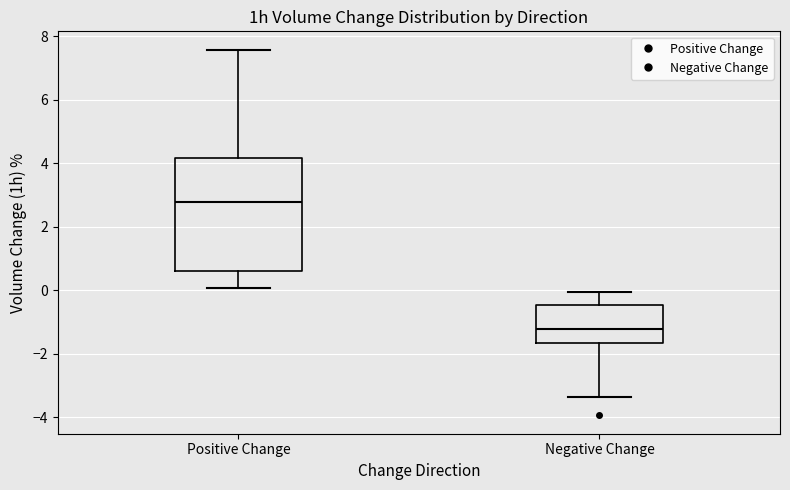

Where is the lower edge of the box for Negative Change on the y-axis? The values are not printed on the chart, so give them approximately, as read against the axis.

-1.6